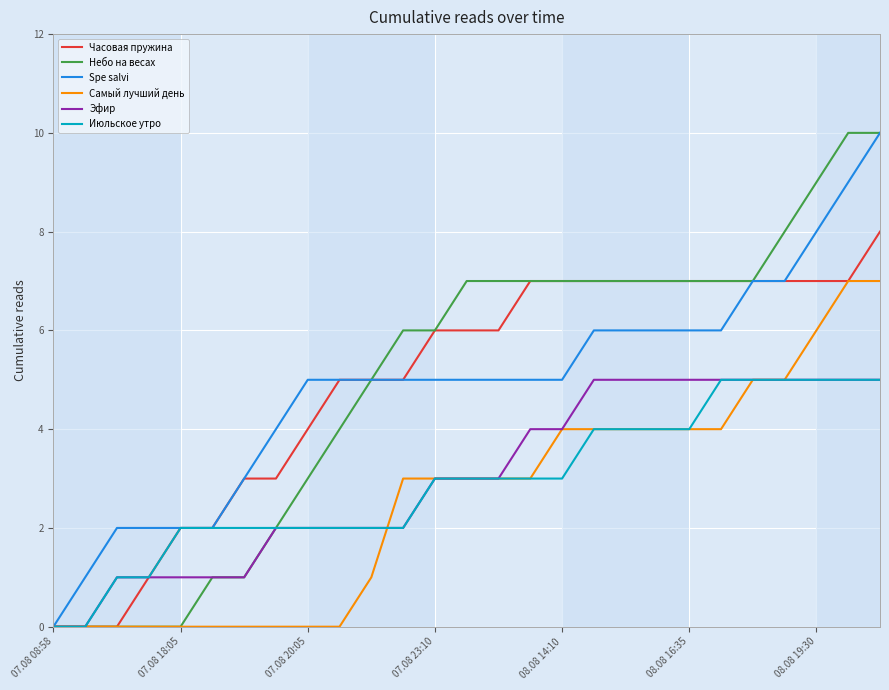

How many positive values does the Spe salvi series have?

26